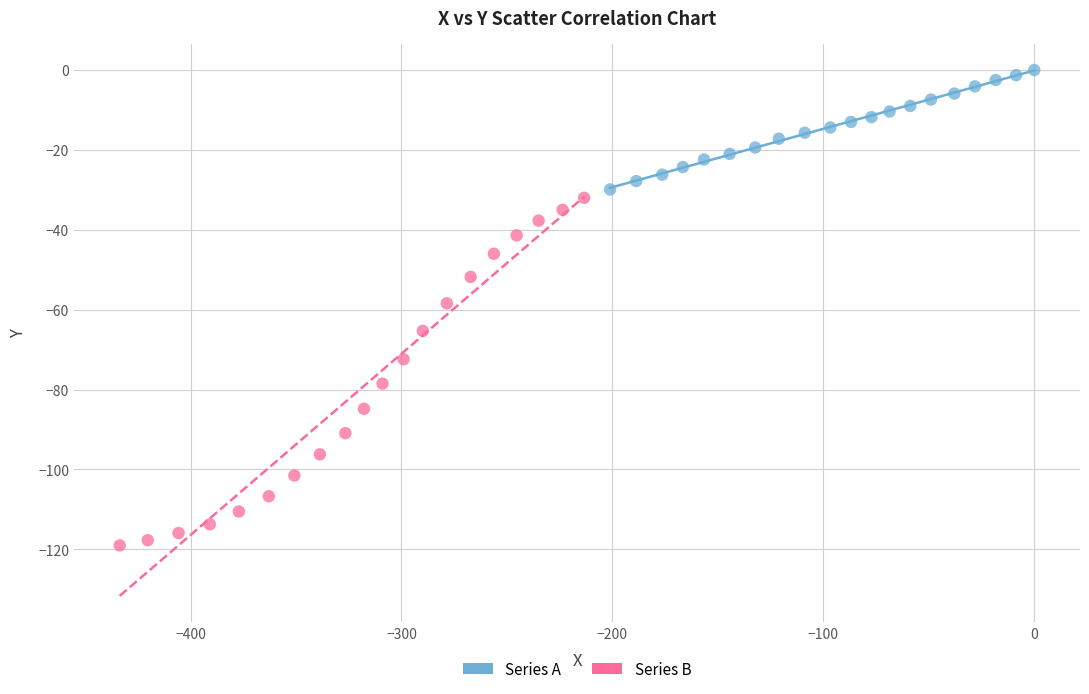

What are all the series names shown in the legend?

Series A, Series B